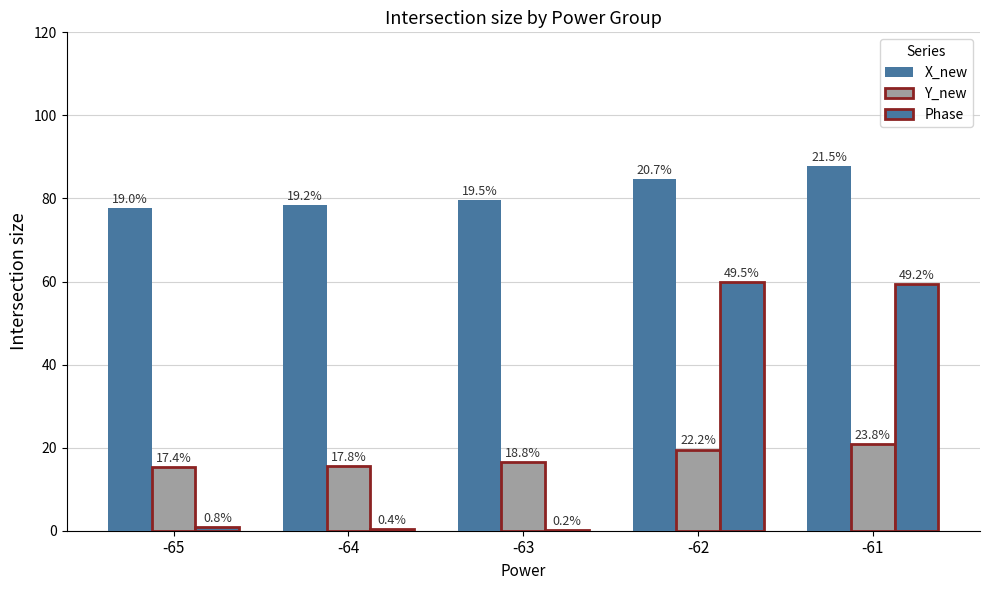

How many groups of bars are there?

5